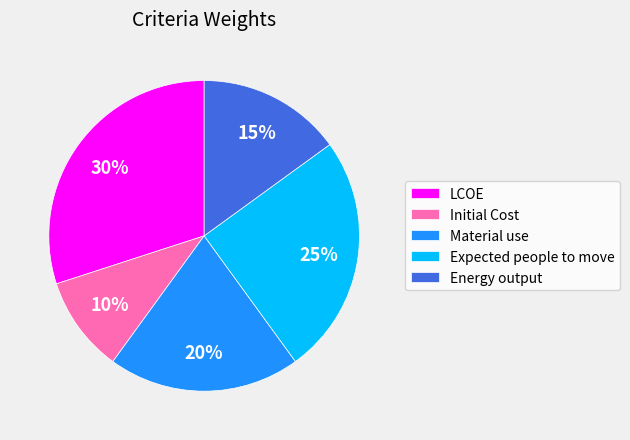

What is the smallest slice in the pie chart?

Initial Cost